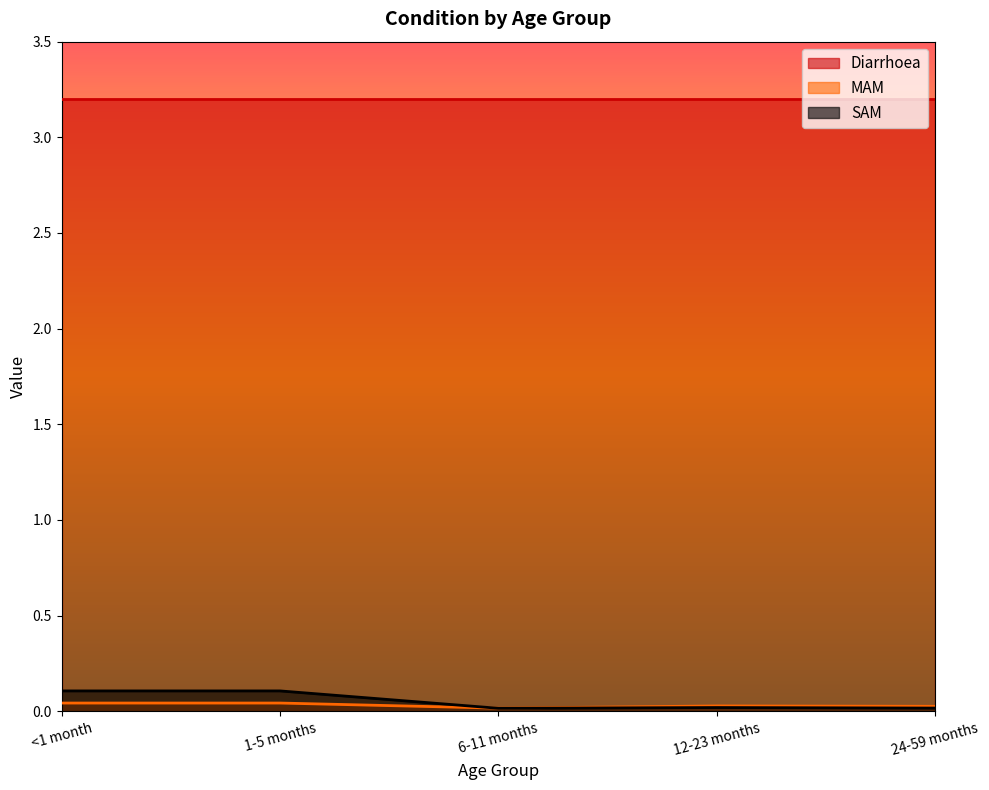

How many data points does each series have?

5